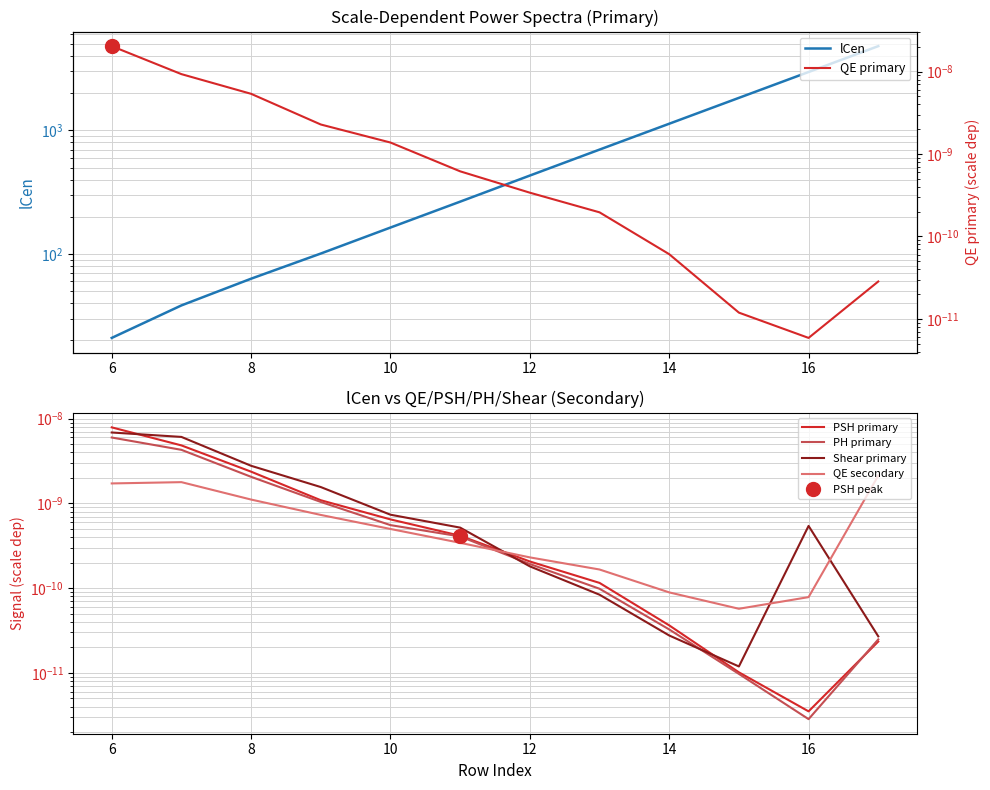

How many series are shown in this chart?

6